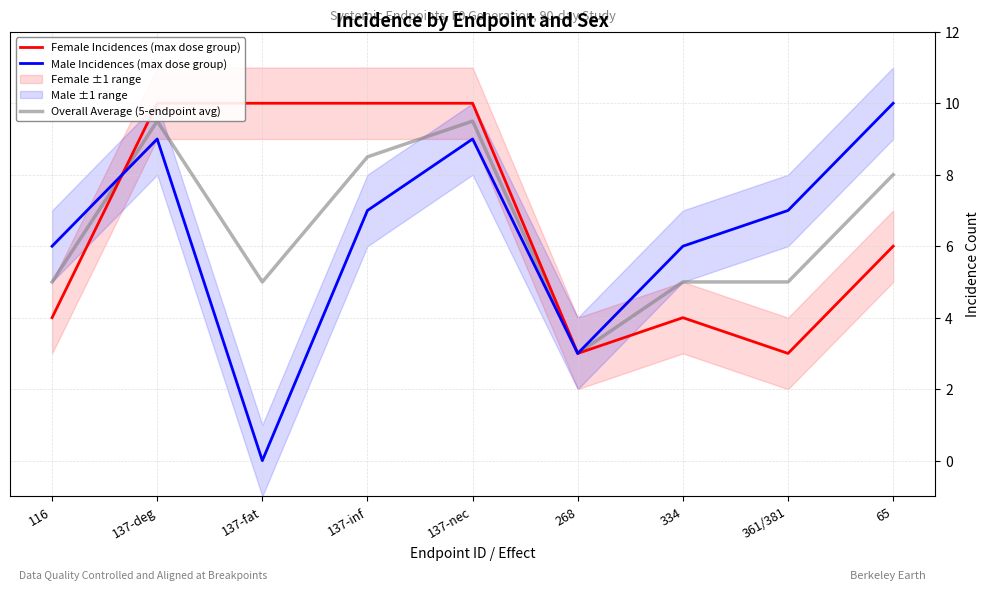

What is the sum of the Male Incidences (max dose group) values at 116 and 137-deg?

15